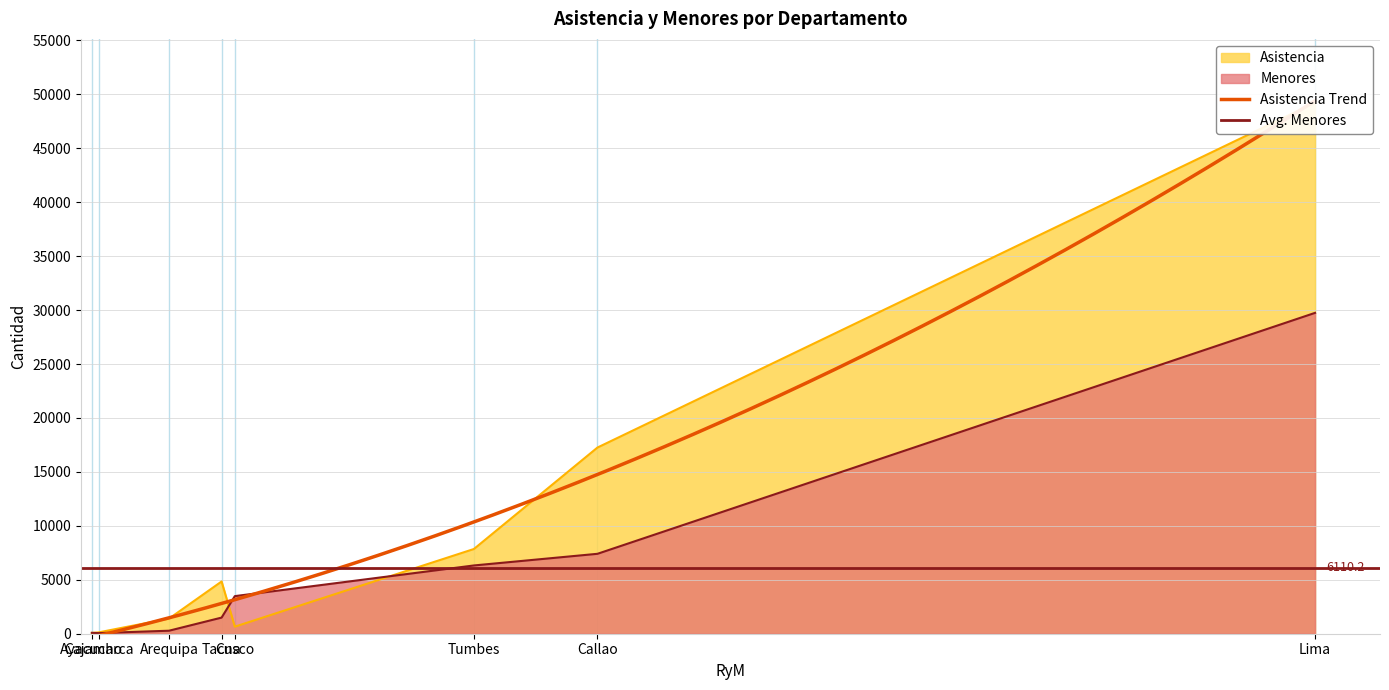

At which category is the sum across all series the highest?

Lima